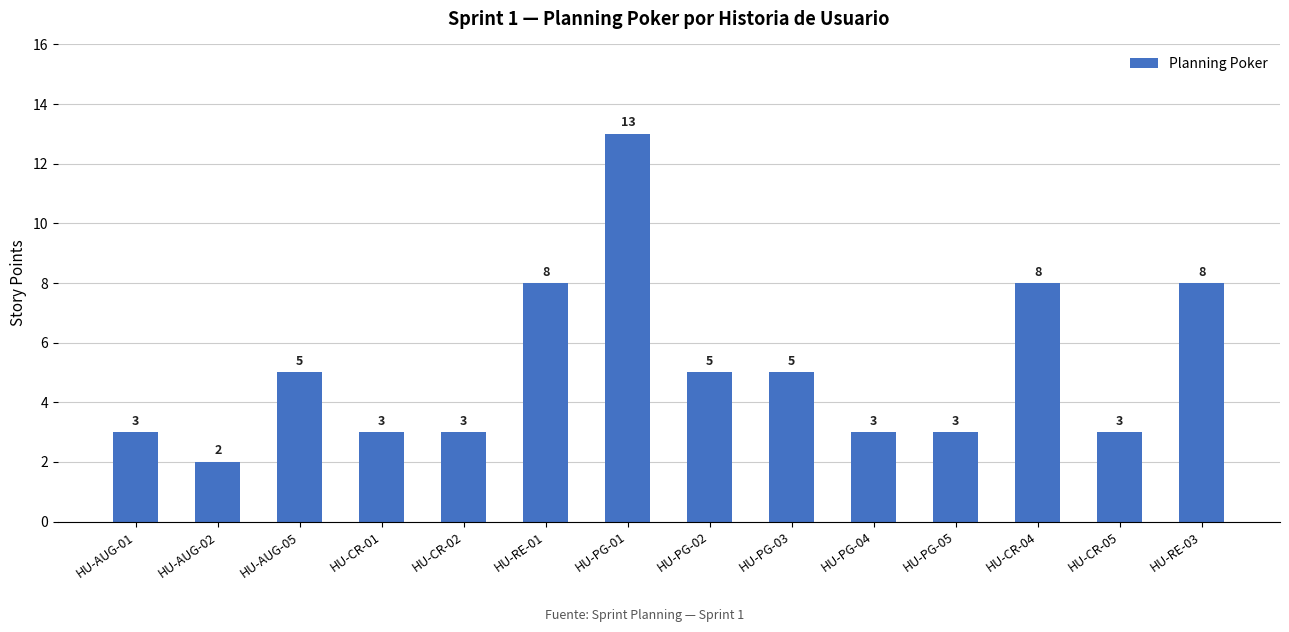

What is the difference between the second highest and second lowest values?

5